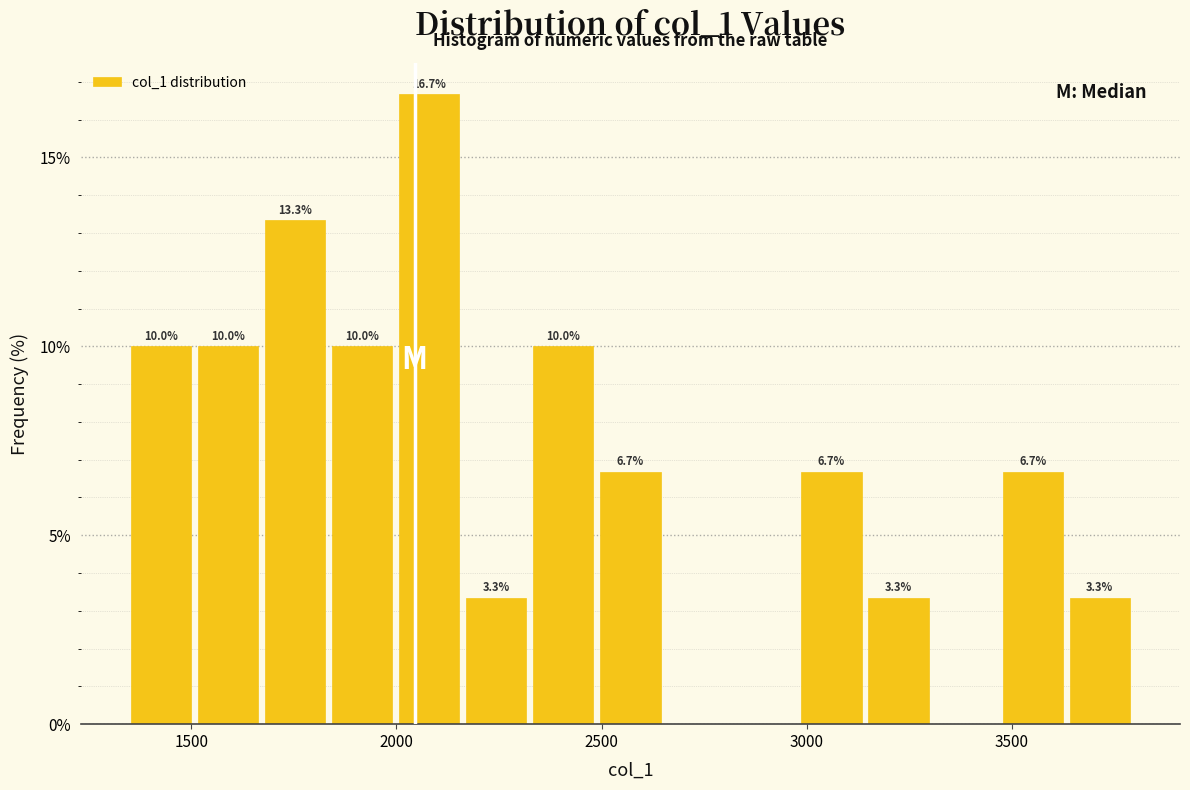

Read against the x-axis, roughly where is the centre of the tallest bar?

2100